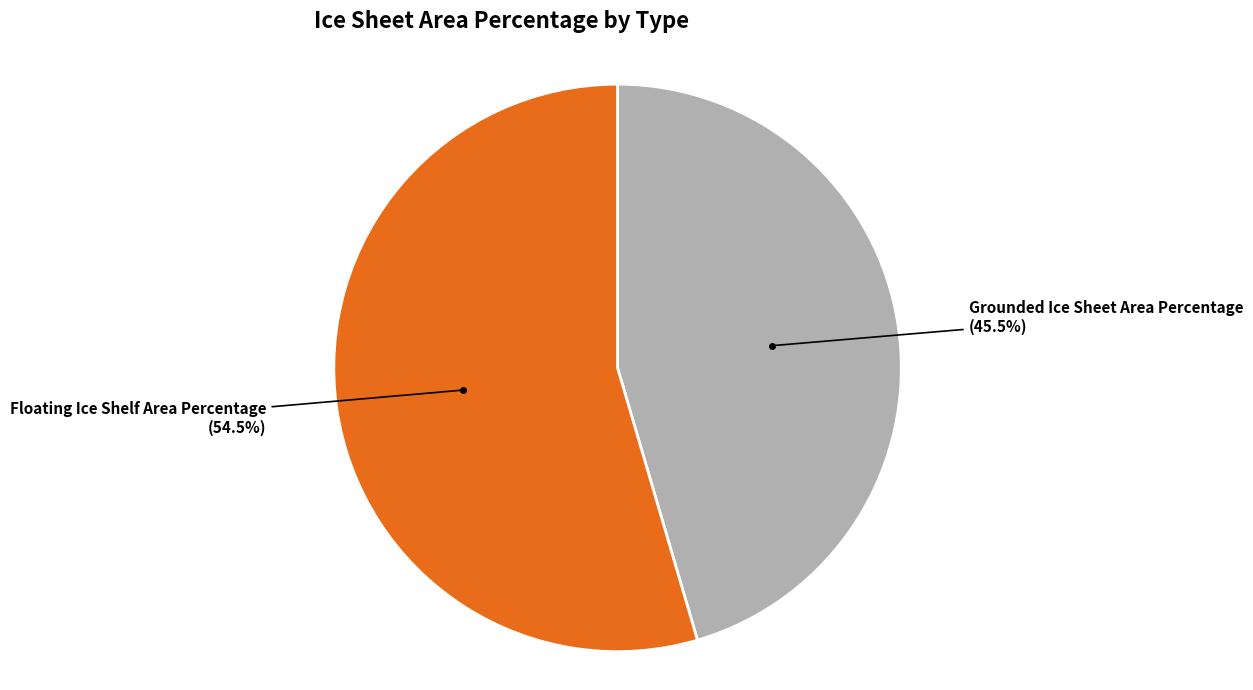

To the nearest percent, what is the average slice percentage?

50%